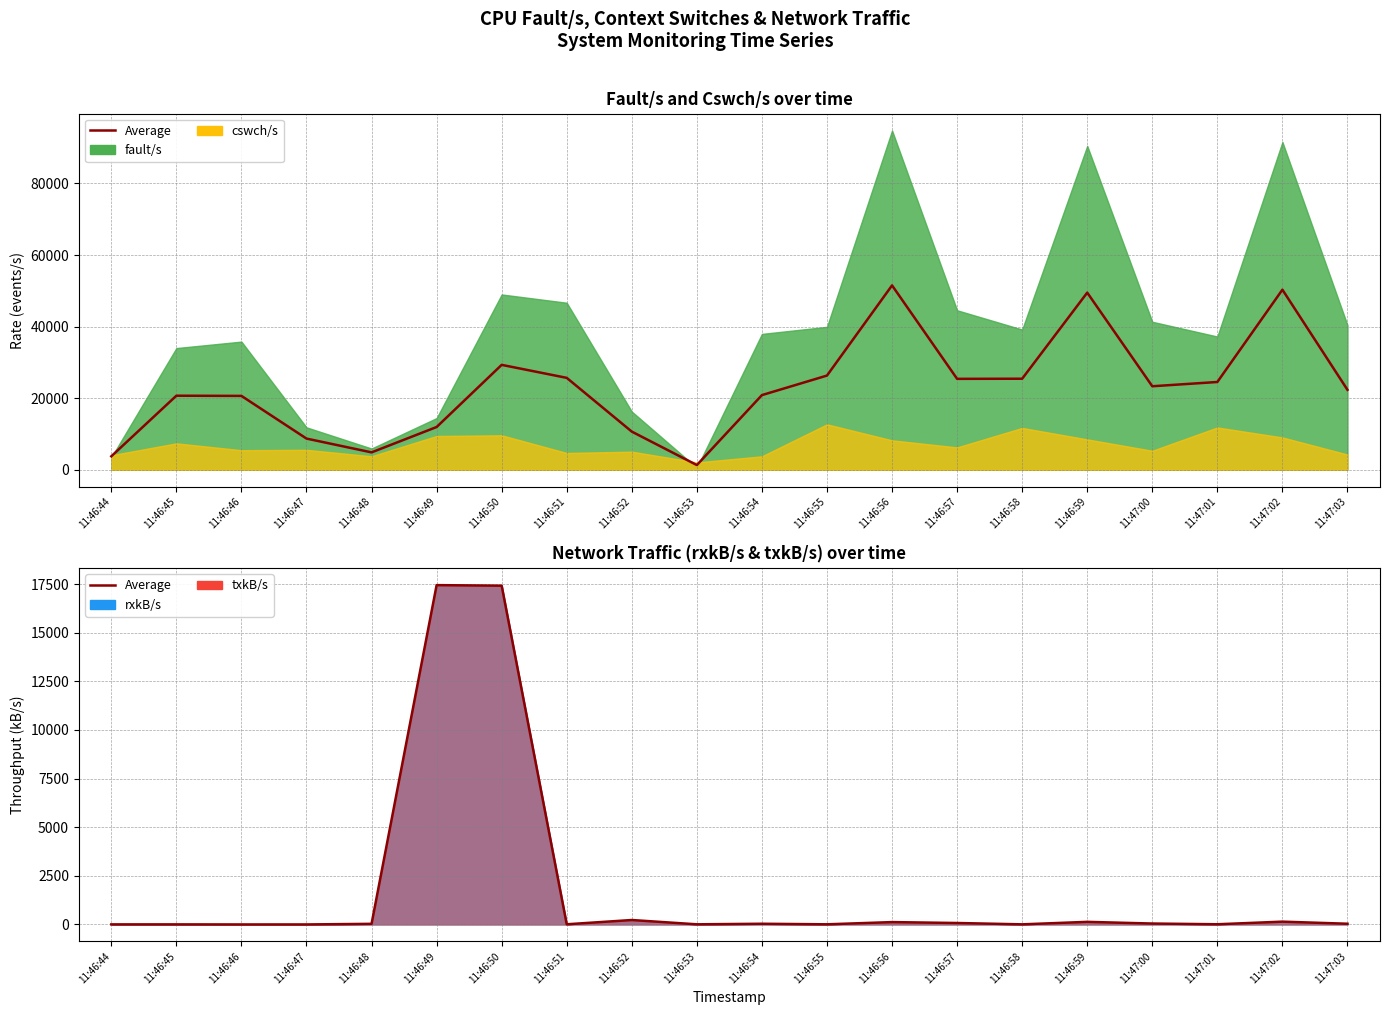

What is the label of the 8th point from the right?

11:46:56